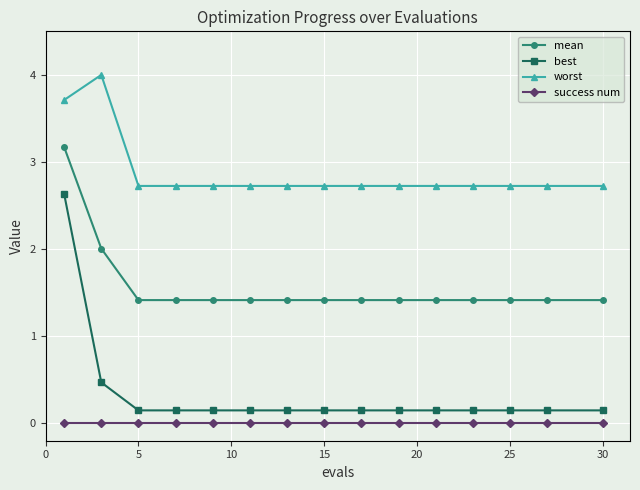

What is the sum of all worst values?

43.1